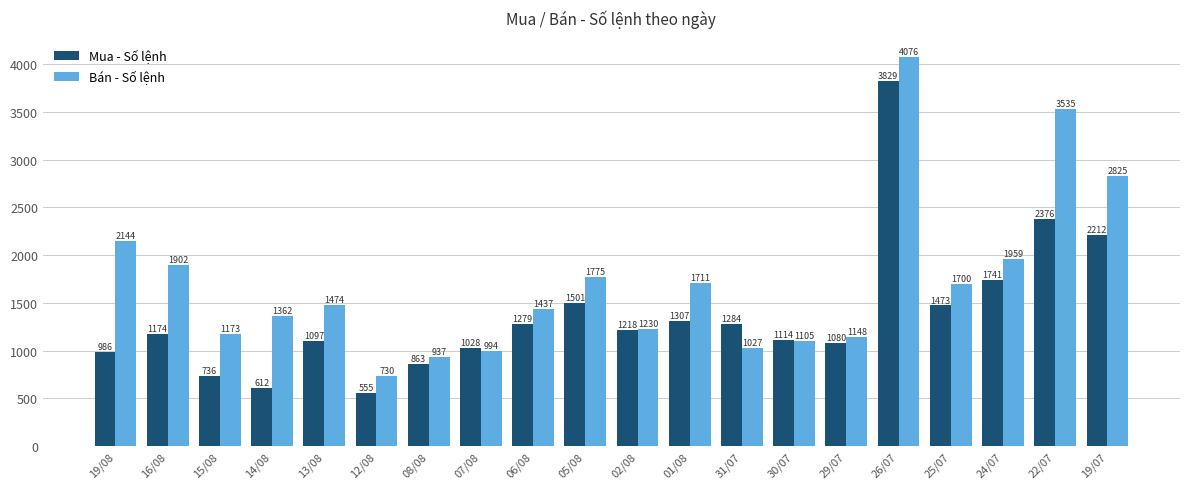

How many bars are there in total?

40